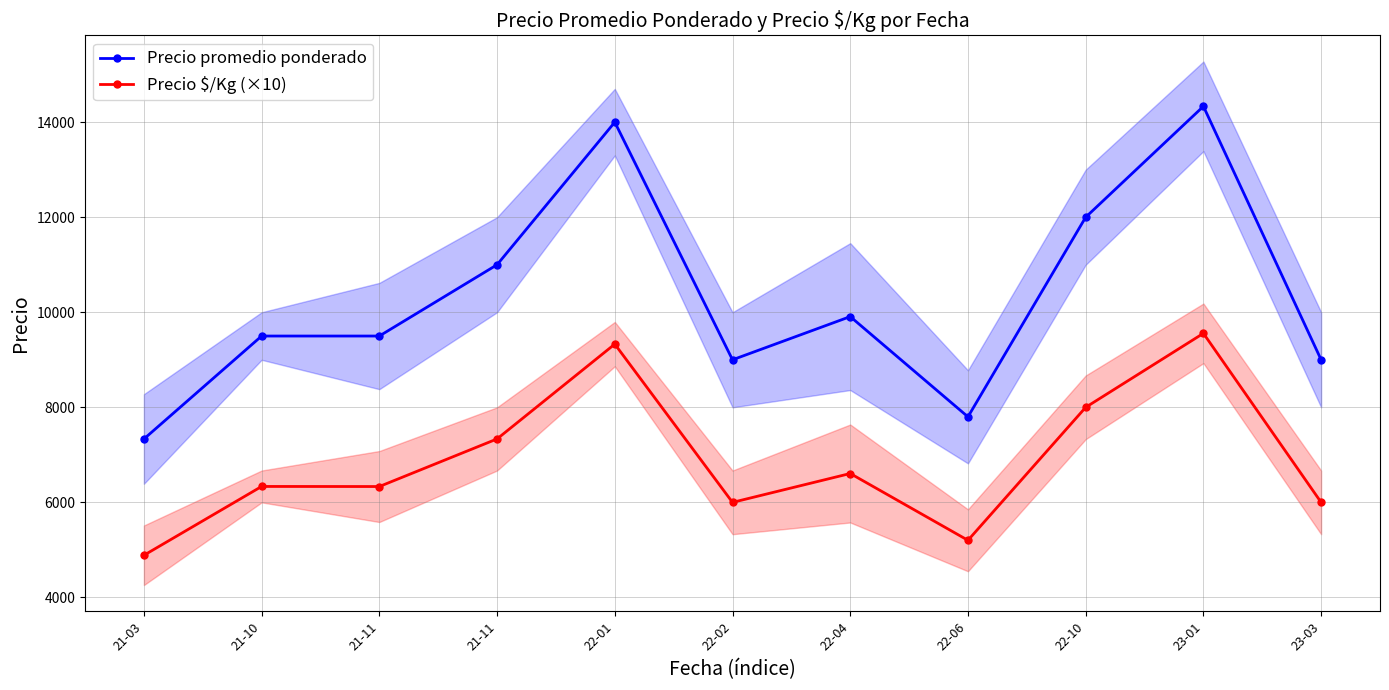

Reading left to right, transcribe all the data shown in this chart.

Precio promedio ponderado: 7333.3	9500.0	9500.0	11000.0	14000.0	9000.0	9909.0	7800.0	12000.0	14333.3	9000.0
Precio $/Kg (×10): 4886.7	6335.0	6333.3	7335.0	9330.0	6000.0	6607.5	5202.0	8000.0	9556.7	6000.0